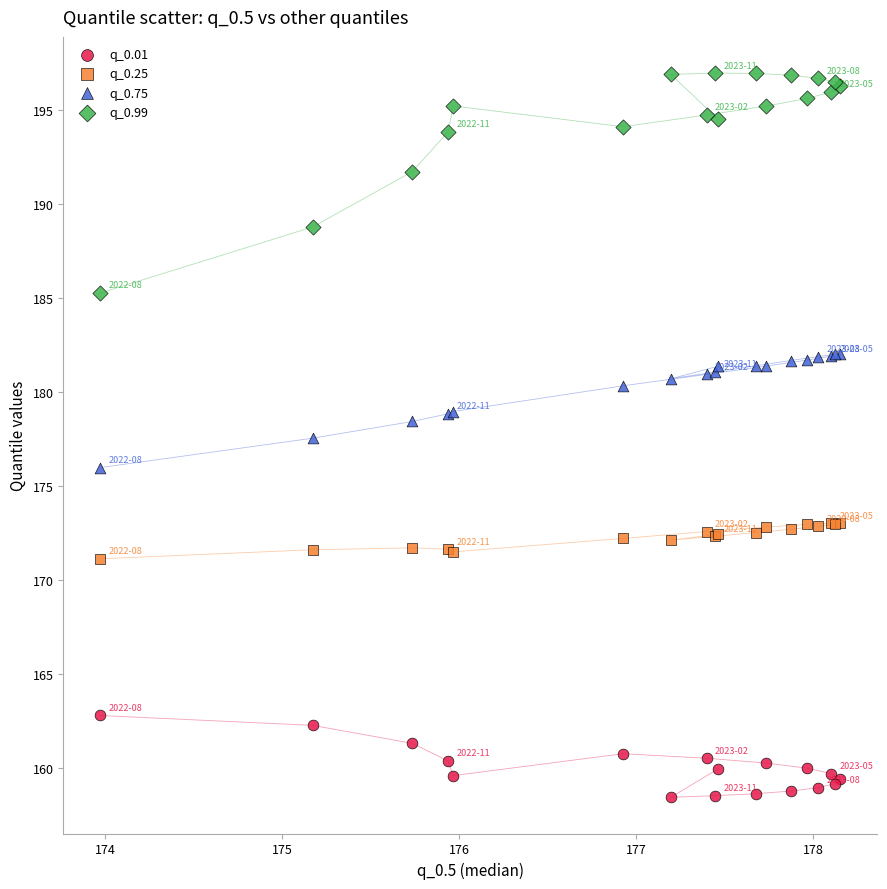

Which series contains the lowest Y value?

q_0.01